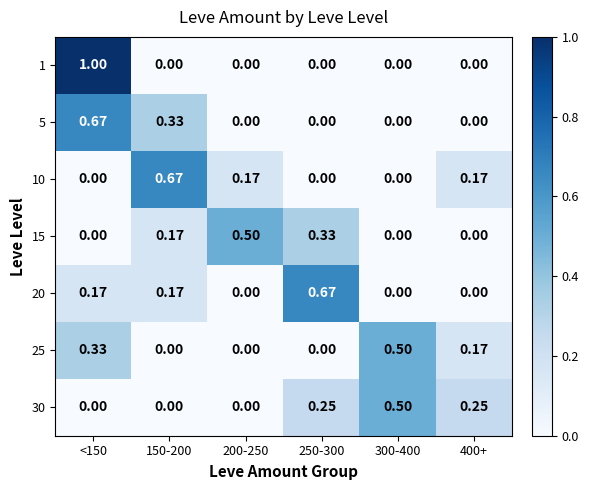

Is the value of 30 at 300-400 greater than the value of 10 at 200-250?

Yes